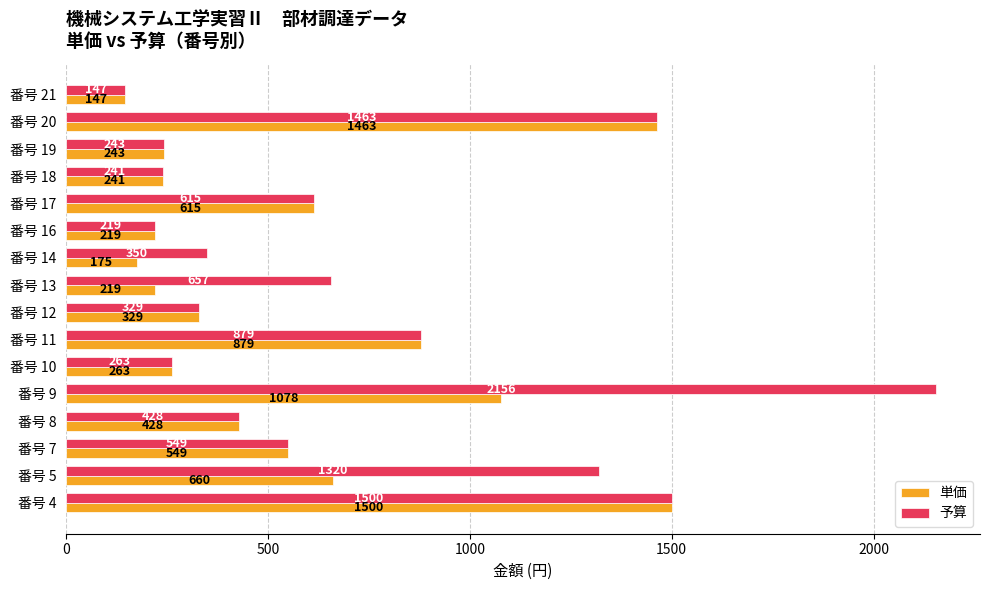

At how many categories does at least one series exceed 1077?

4